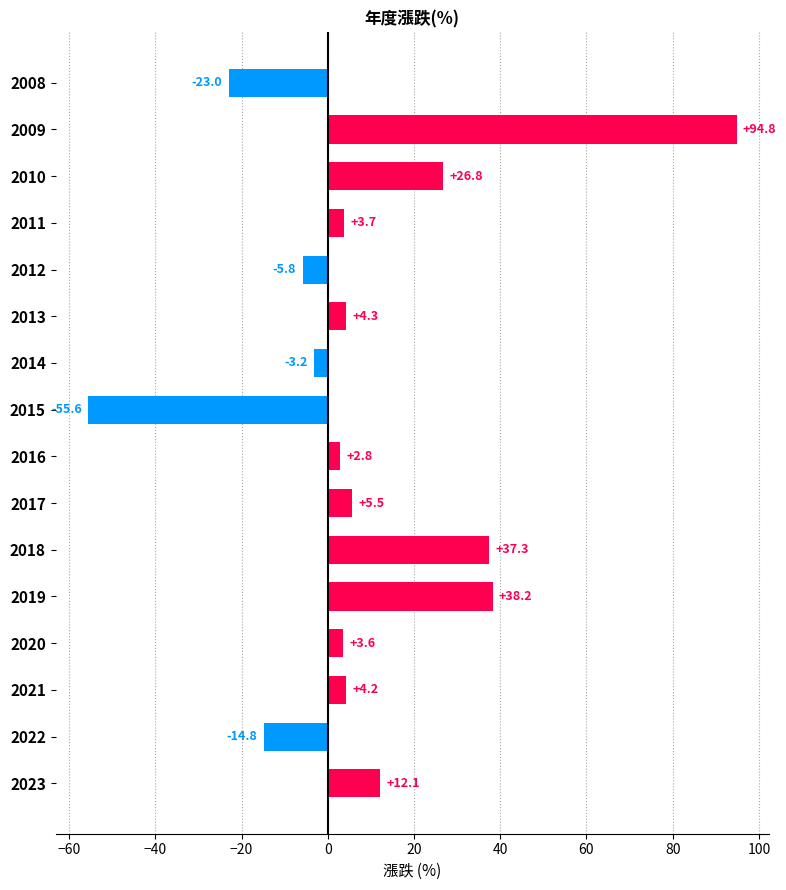

What is the value of the 4th bar from the top?

3.7